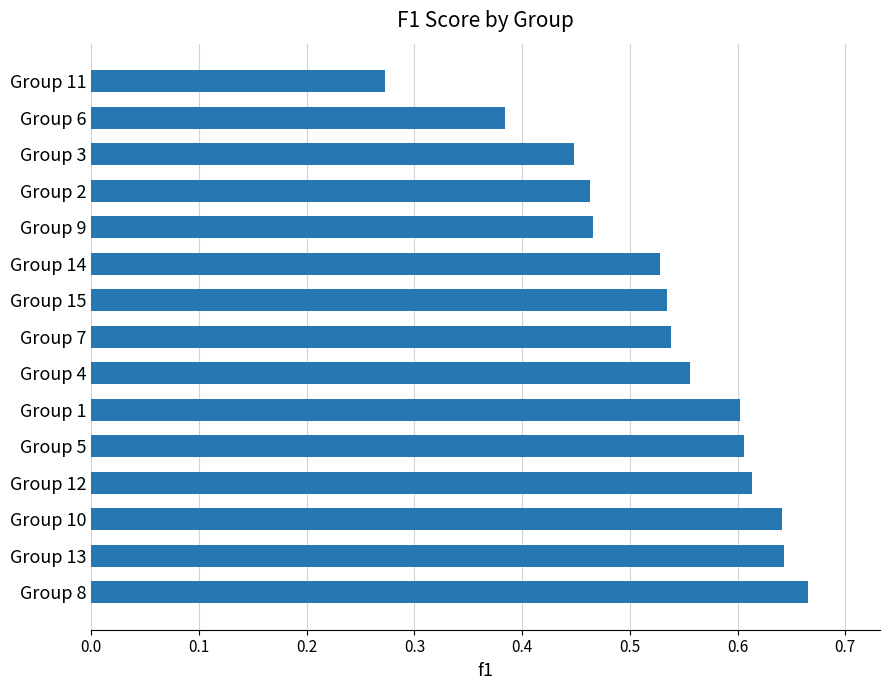

Between Group 10 and Group 6, which is larger?

Group 10